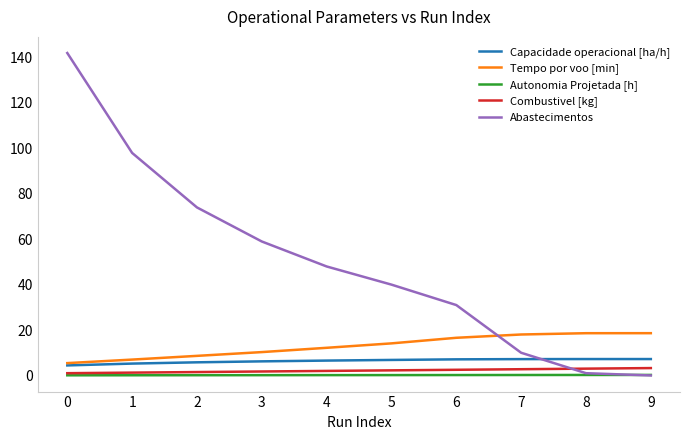

What are all the series names shown in the legend?

Capacidade operacional [ha/h], Tempo por voo [min], Autonomia Projetada [h], Combustivel [kg], Abastecimentos